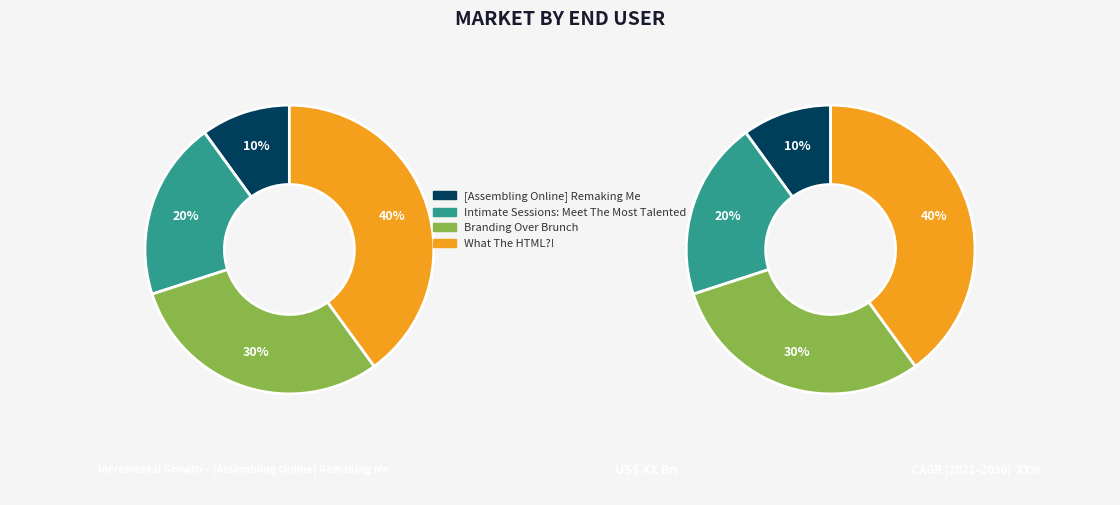

Rank the categories by value from lowest to highest.

[Assembling Online] Remaking Me, Intimate Sessions: Meet The Most Talented, Branding Over Brunch, What The HTML?!